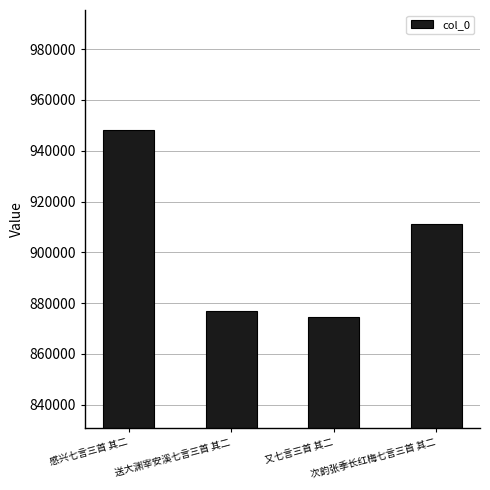

What is the value of the 3rd bar from the left?

874617